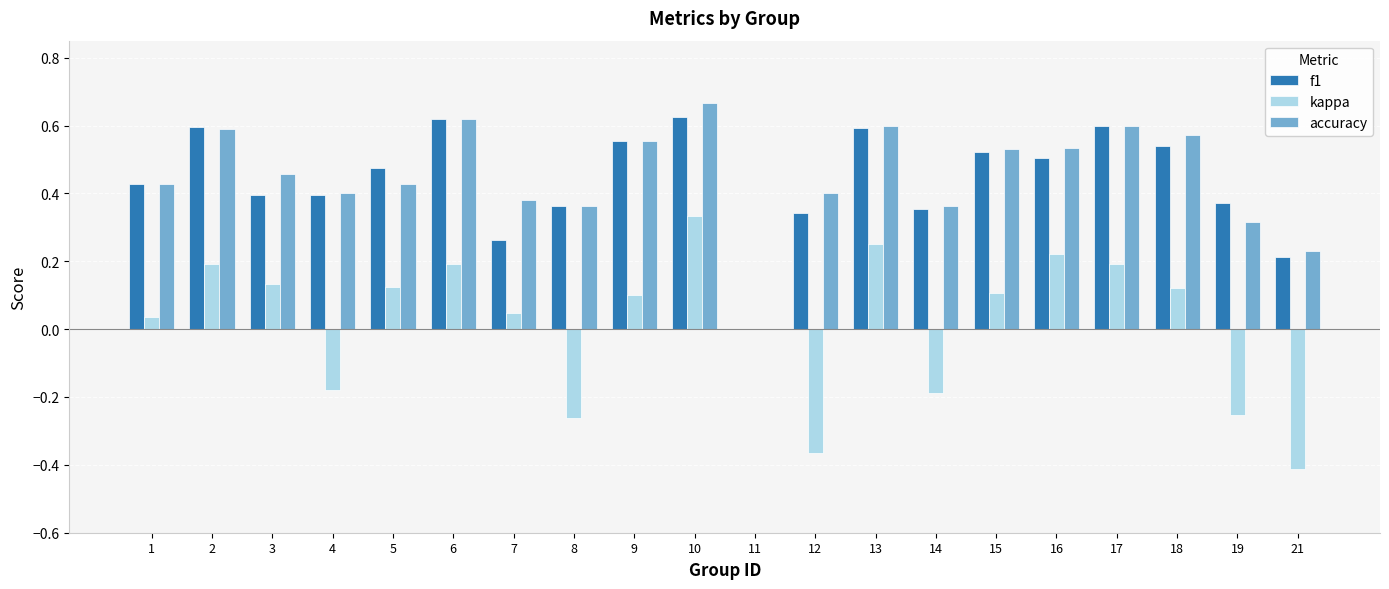

The f1 series shows 0.4 at 1. True or false?

True